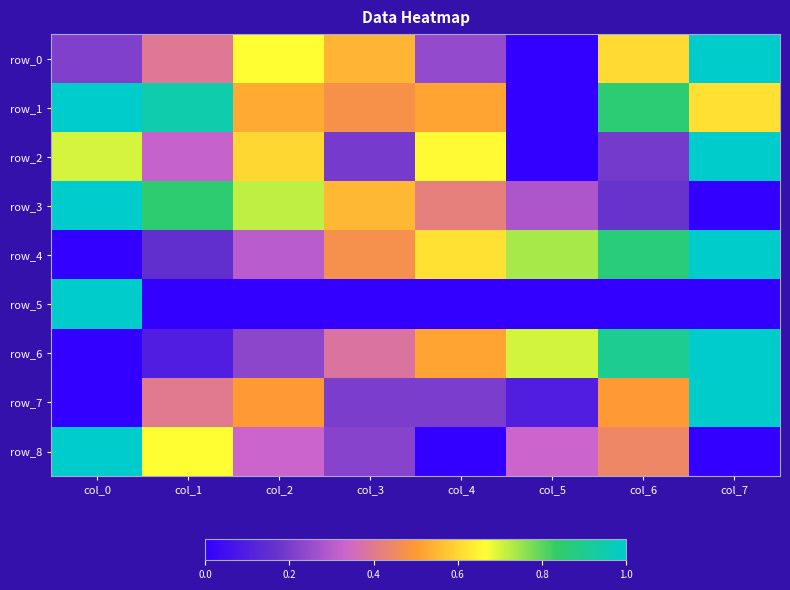

What is the total value across all series at col_0?

4.9